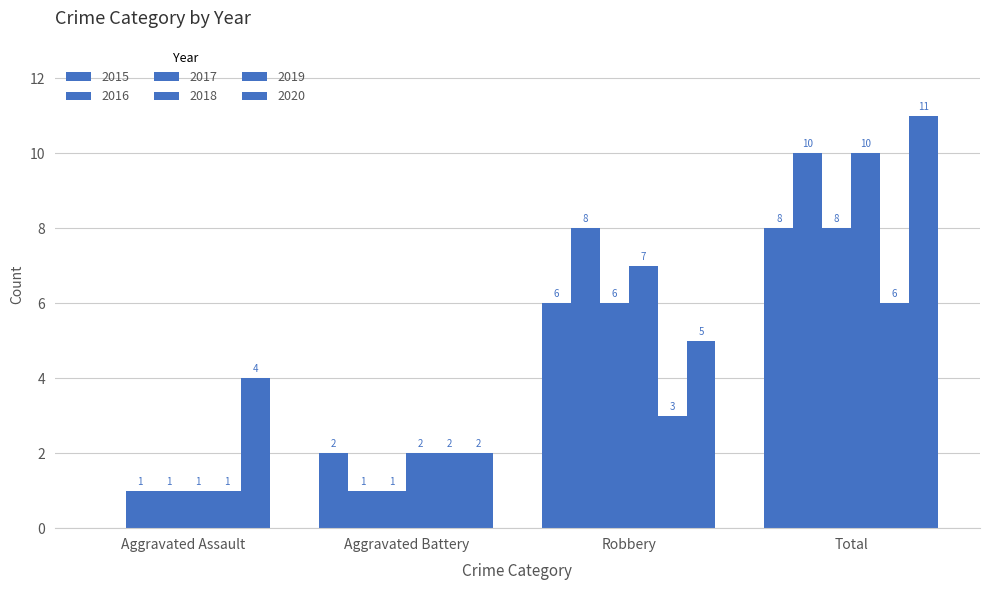

The value of 2018 at Aggravated Assault is 2. True or false?

False